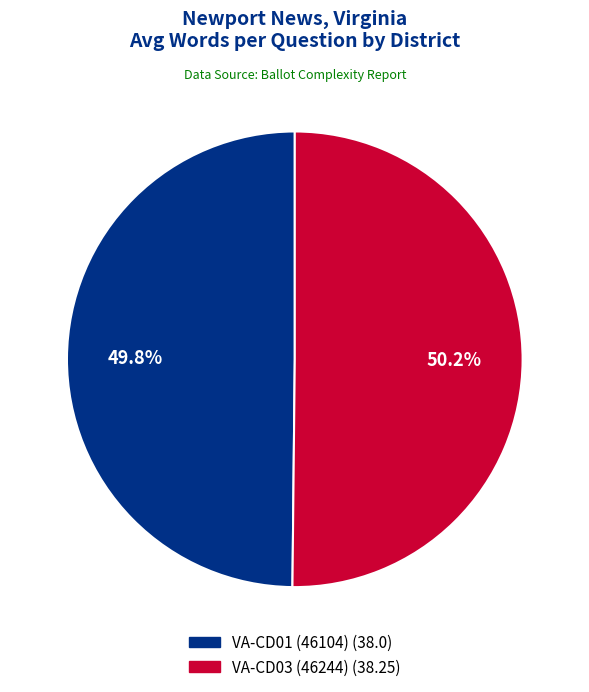

What percentage is NOT represented by VA-CD01 (46104)?

50.2%